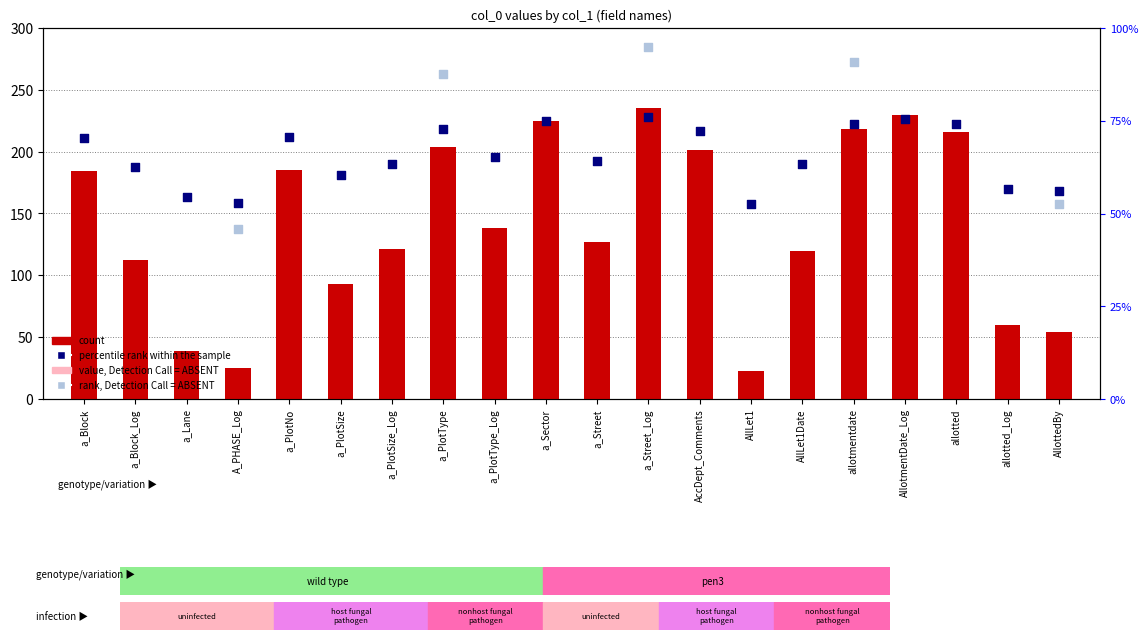

What is the ratio of the value at allotted_Log to the value at a_PlotSize_Log?

0.5